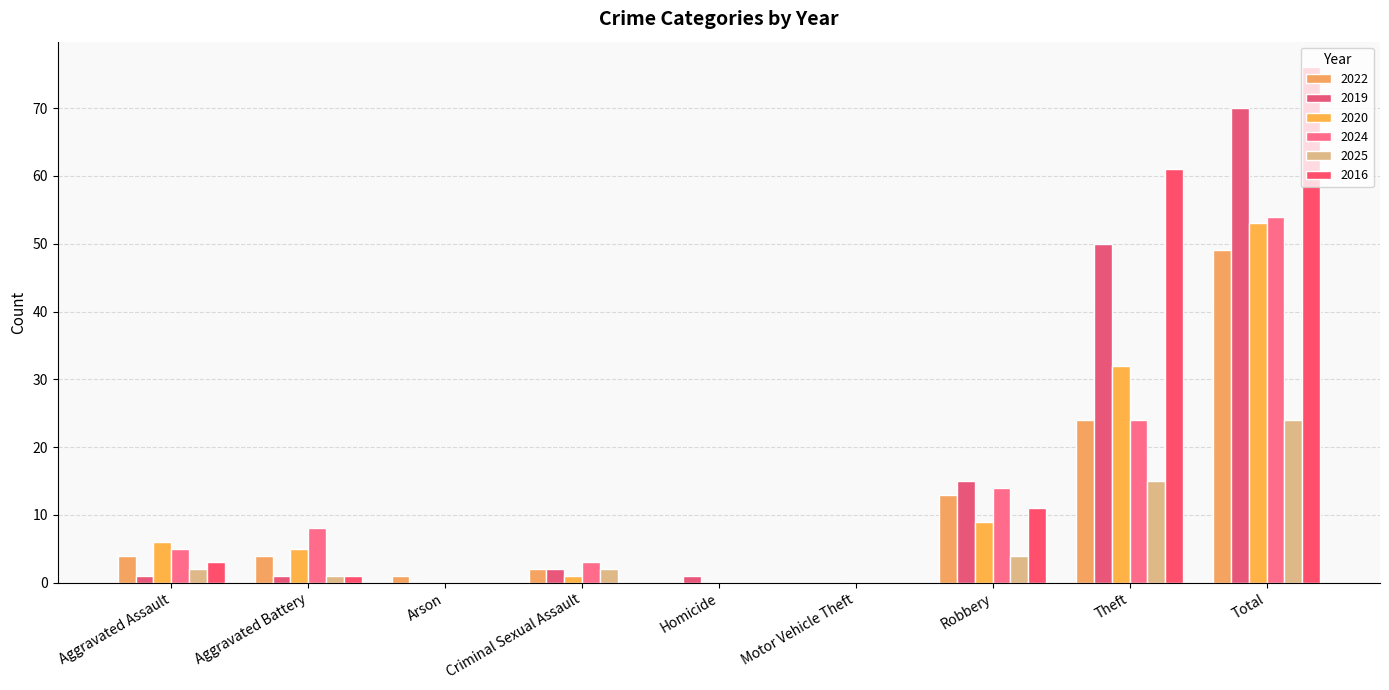

Are the bars grouped side by side (vs. stacked)?

Yes